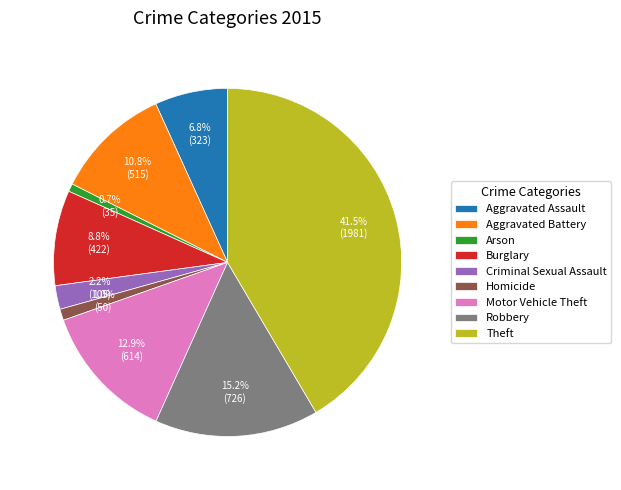

Is Aggravated Assault the majority of the pie?

No